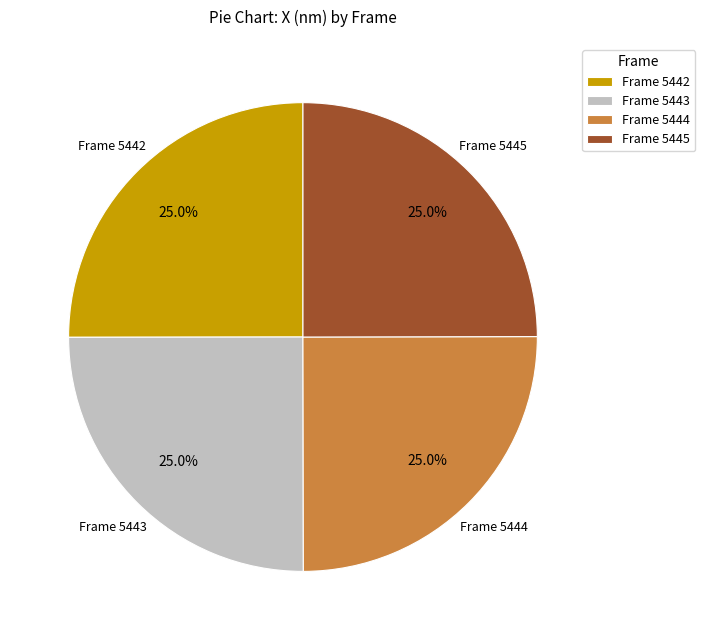

Is Frame 5445 the majority of the pie?

No